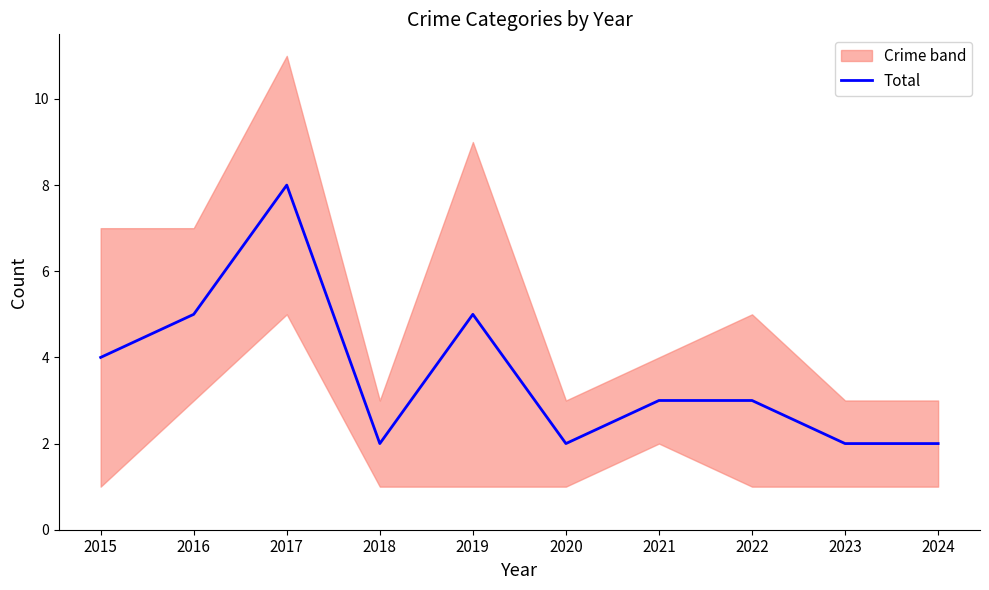

Rank the categories by value from highest to lowest.

2017, 2016, 2019, 2015, 2021, 2022, 2018, 2020, 2023, 2024